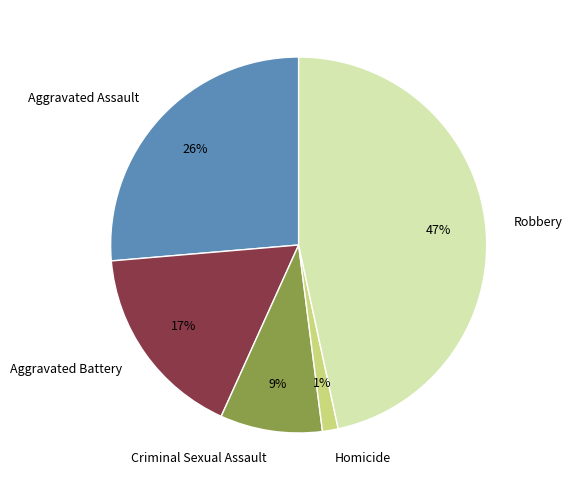

Which slice is the largest?

Robbery